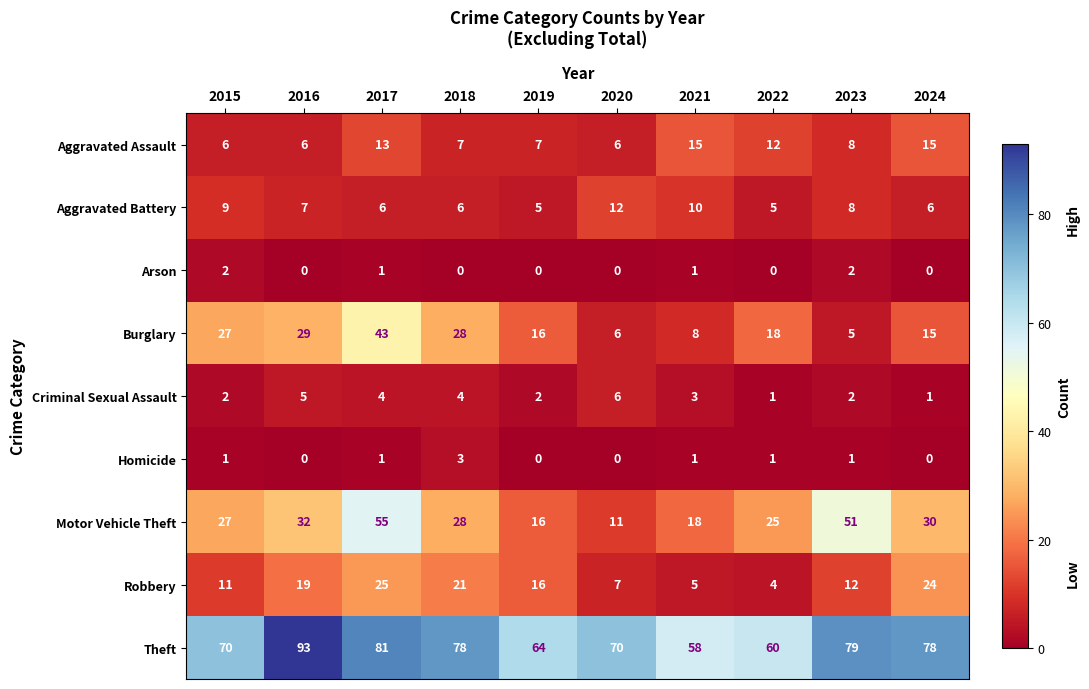

What is the average value of the Theft series?

73